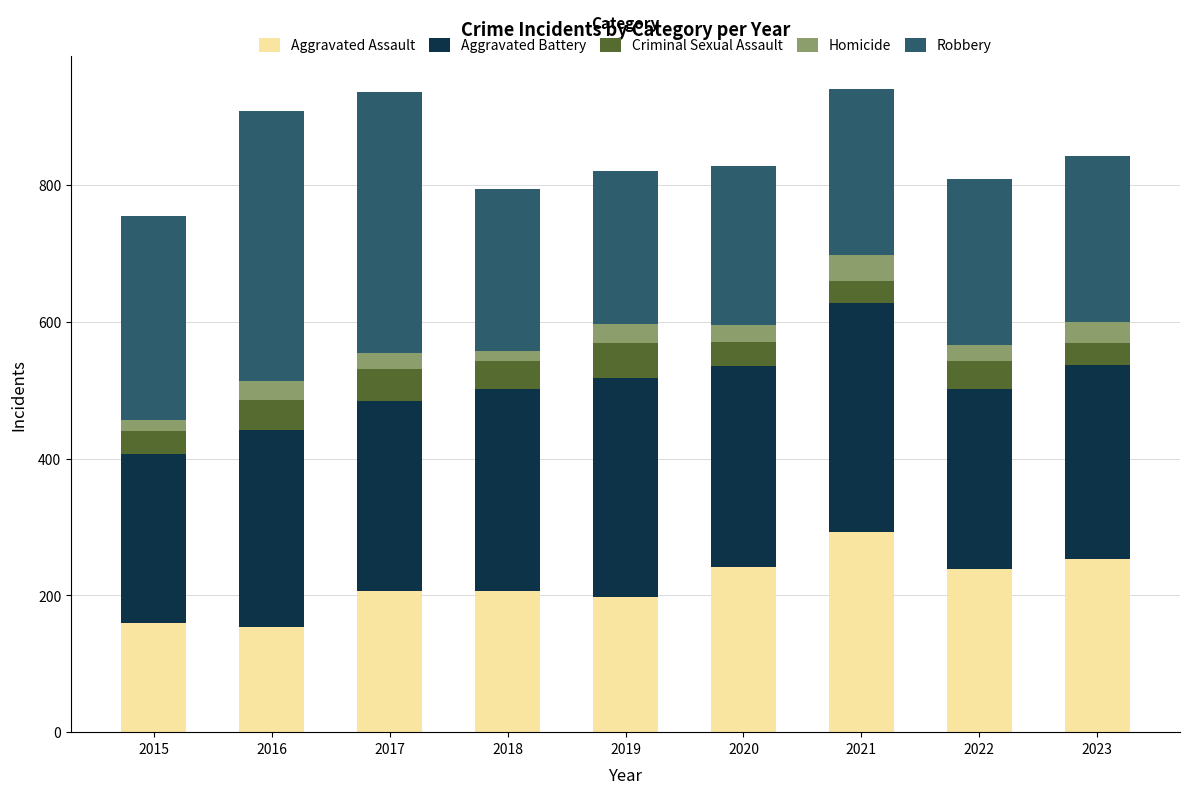

What is the total value across all series at 2021?

941